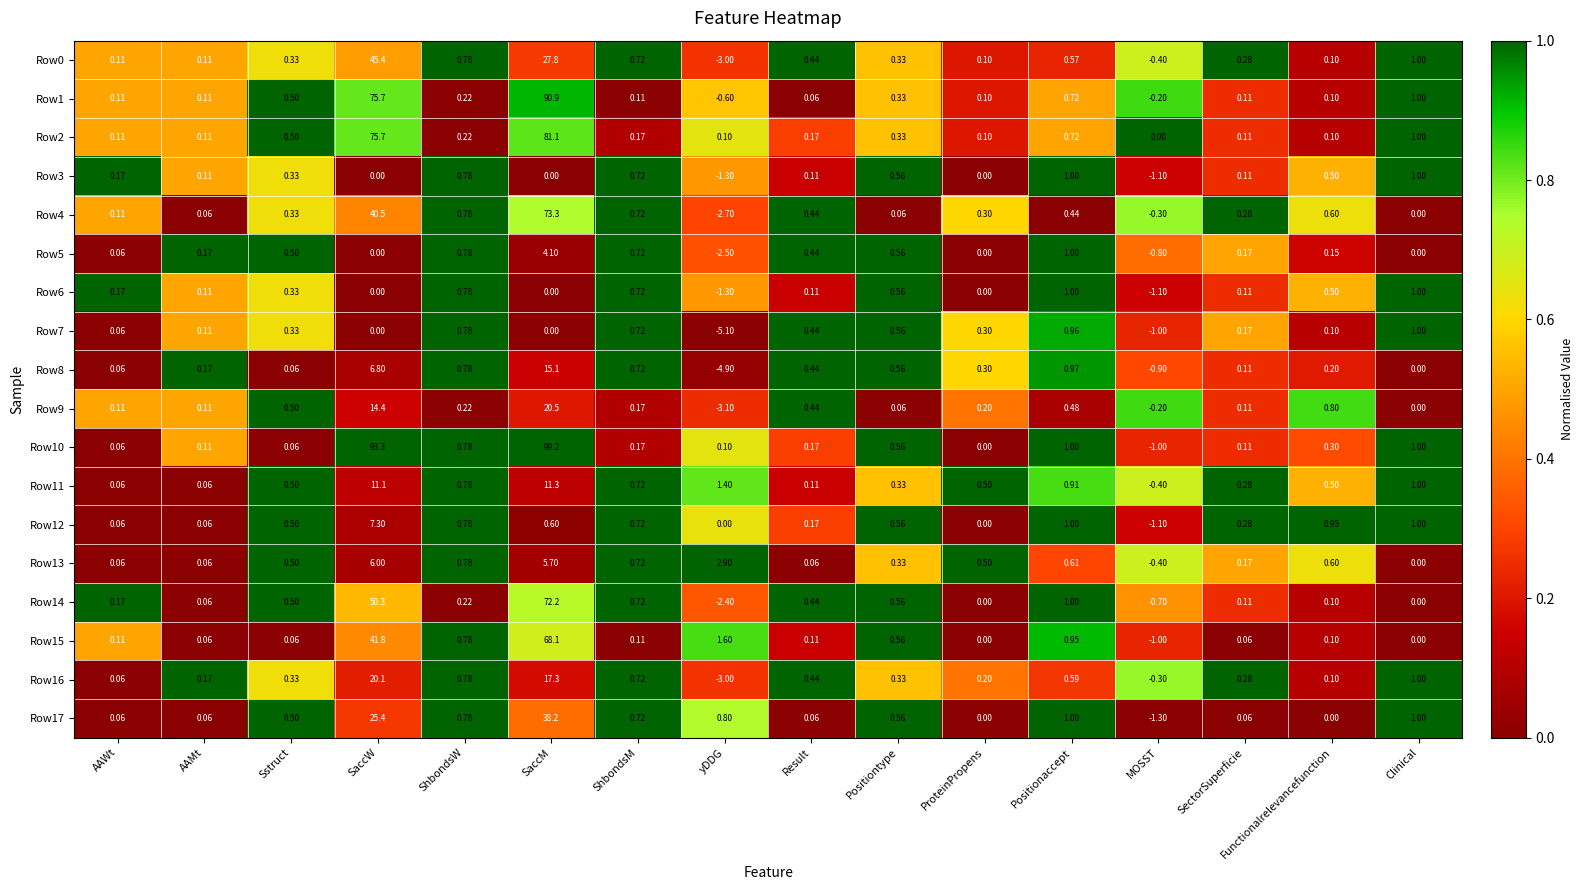

How many values in Row11 are below zero?

1